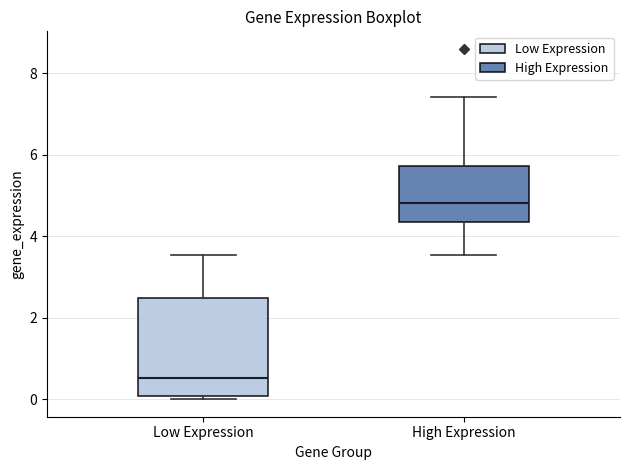

Reading left to right, transcribe this box plot: for each box, give where its median line is, the range the box spans, and where its two whiskers end, as read against the y-axis. The values are not printed on the chart, so give them approximately, as read against the axis.

Low Expression: median 0.6, box 0.0 to 2.4, whiskers 0.0 (just below the box's lower edge) to 3.6
High Expression: median 4.8, box 4.4 to 5.8, whiskers 3.6 to 7.4